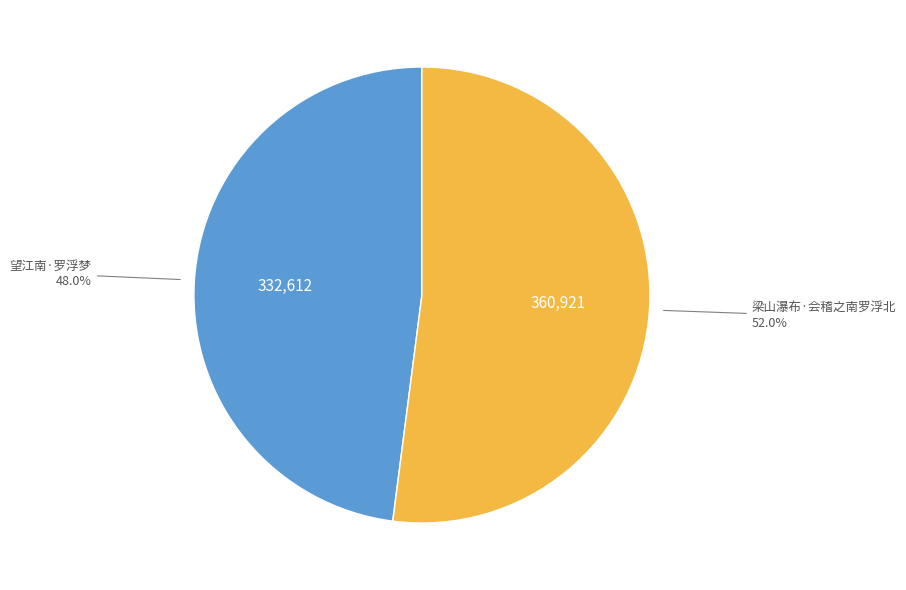

Is 梁山瀑布·会稽之南罗浮北 the majority of the pie?

Yes